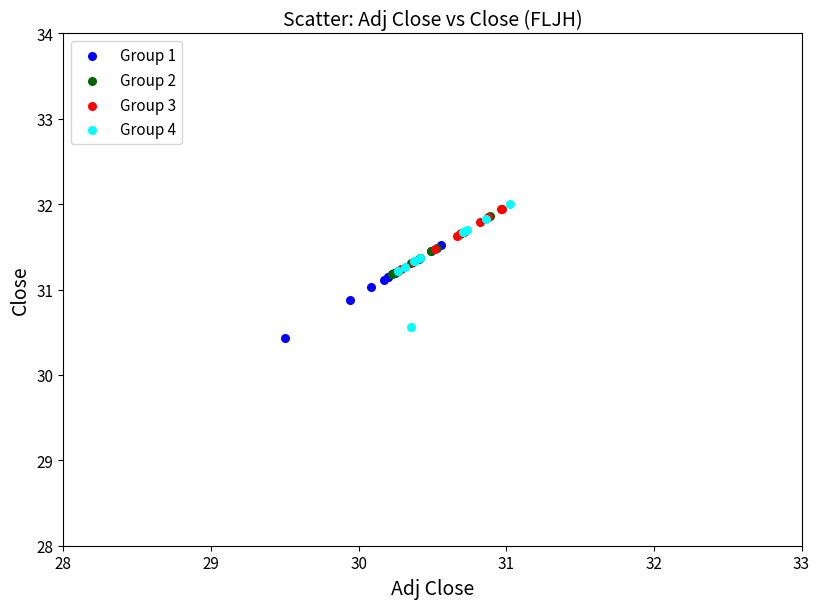

Which series has the largest Y range (max minus min)?

Group 4